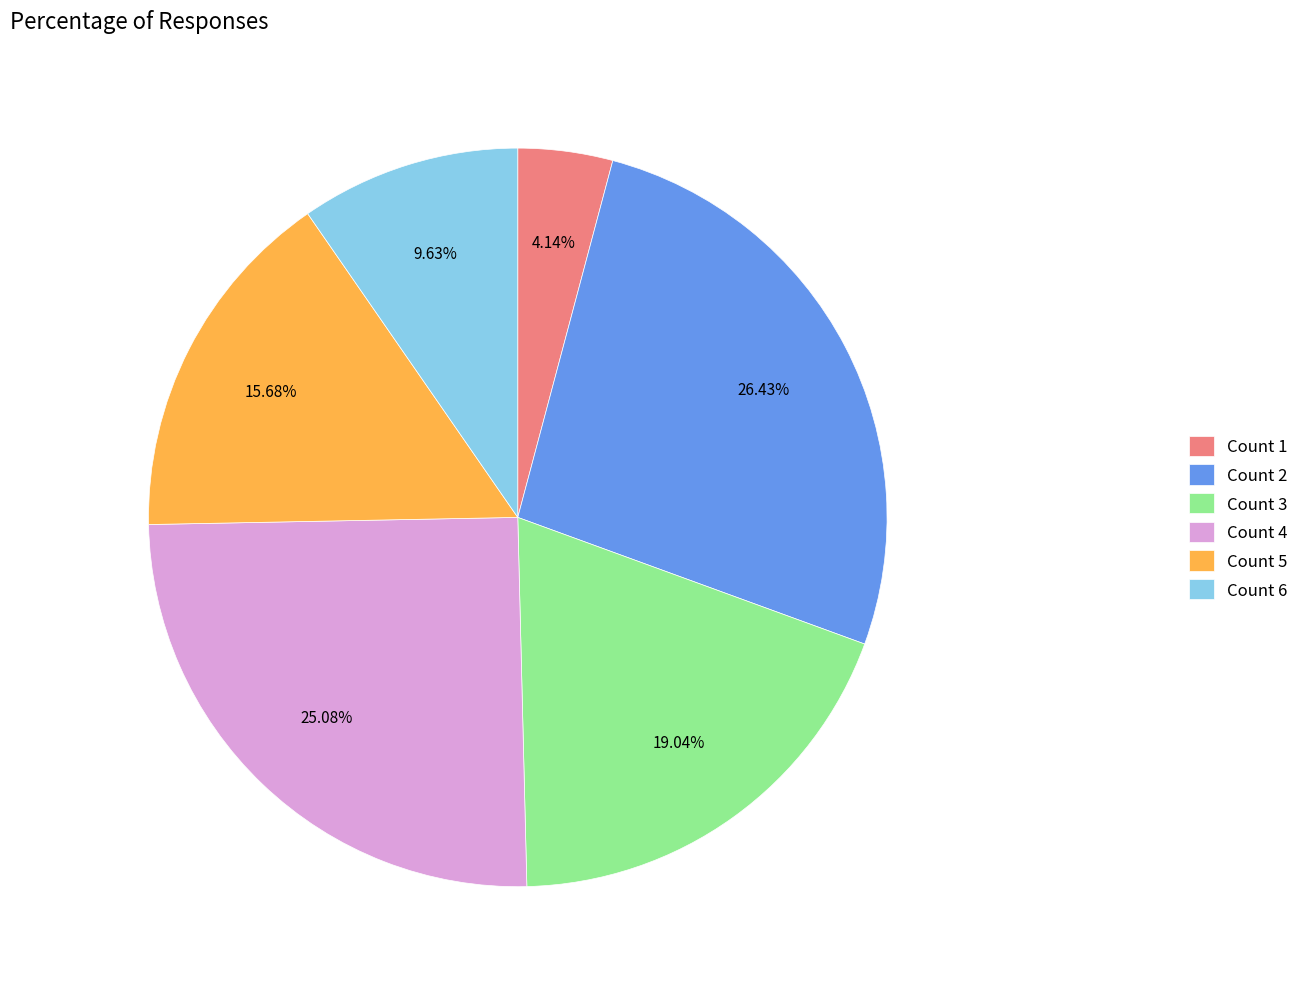

Which has a higher value, Count 1 or Count 5?

Count 5